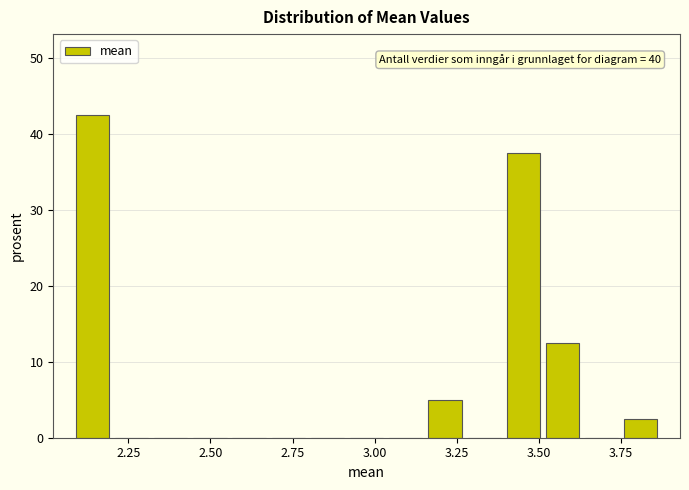

Read against the x-axis, roughly where is the centre of the tallest bar?

2.15